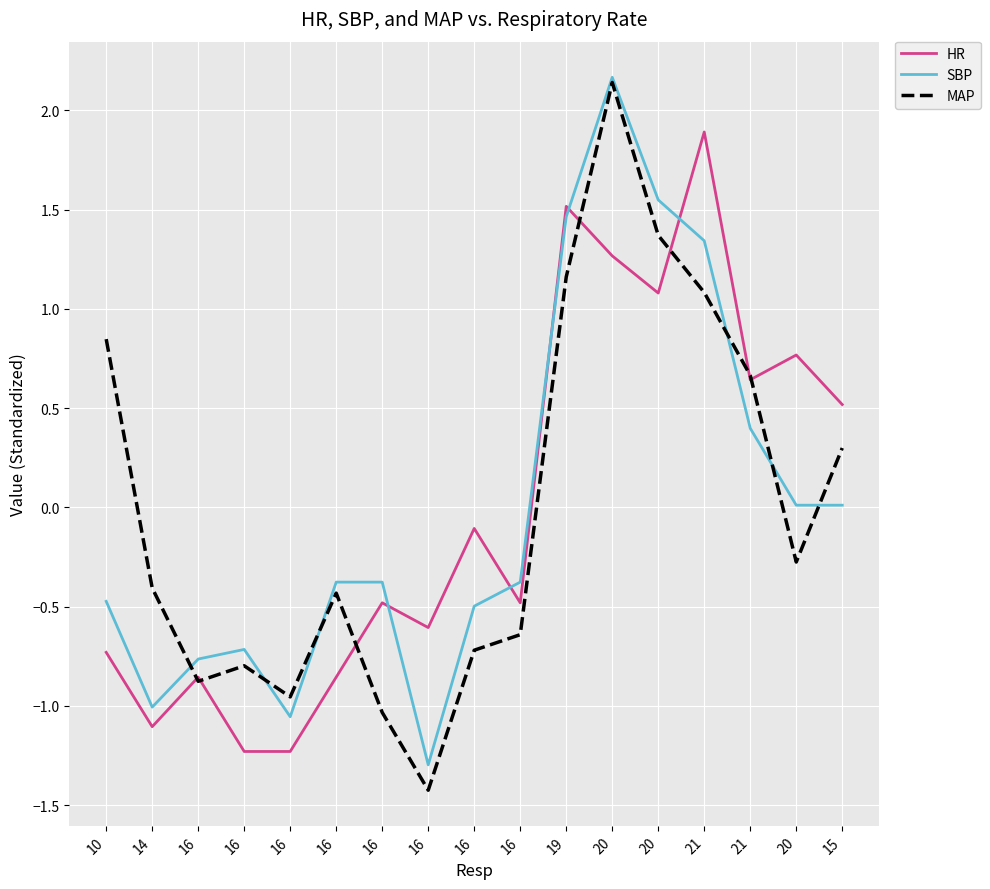

Between 14 and 16, which series saw the biggest shift?

MAP